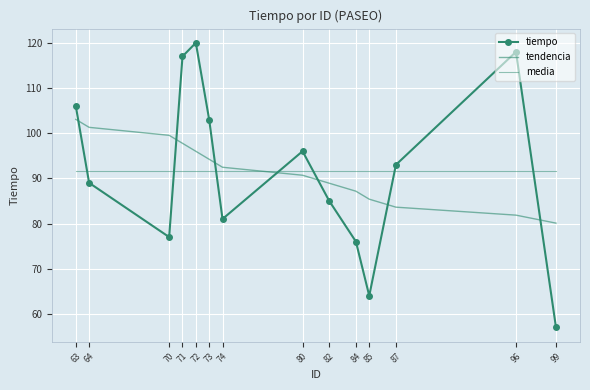

How many data points does each series have?

14